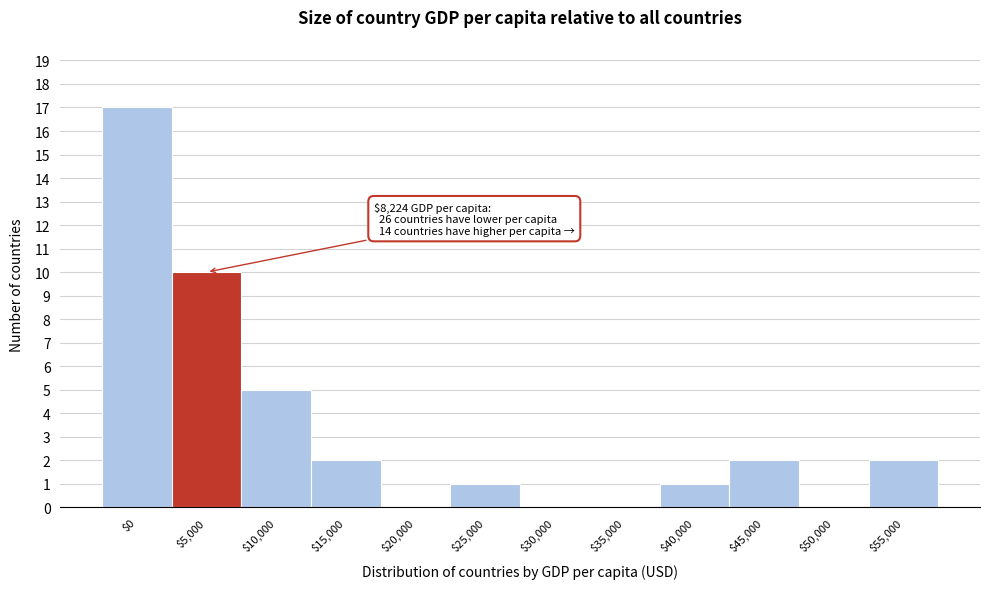

At which category does the chart reach its peak across all series?

$0